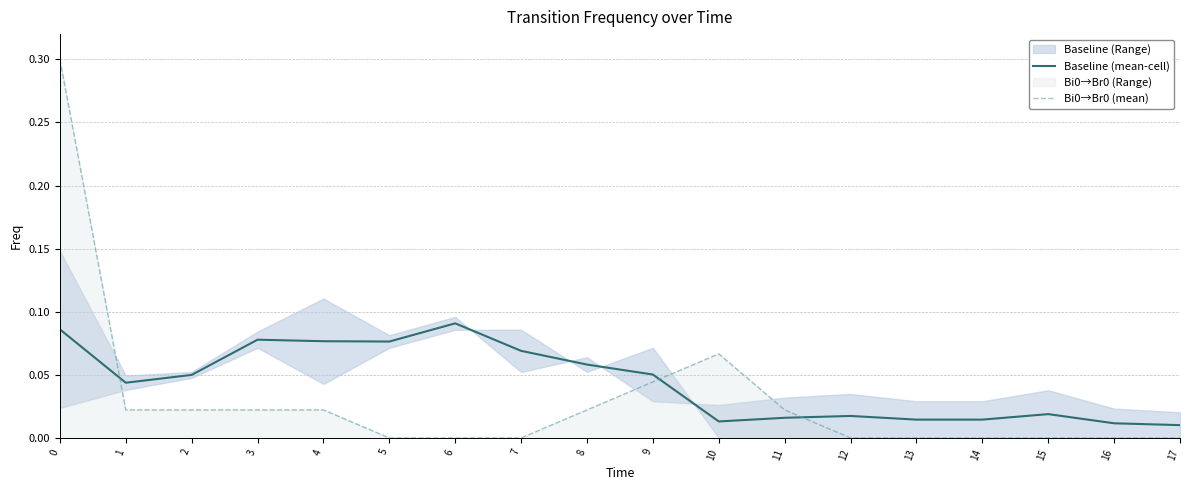

True or false: Bi0→Br0 (mean) has a value of 0.0 at 15.

True